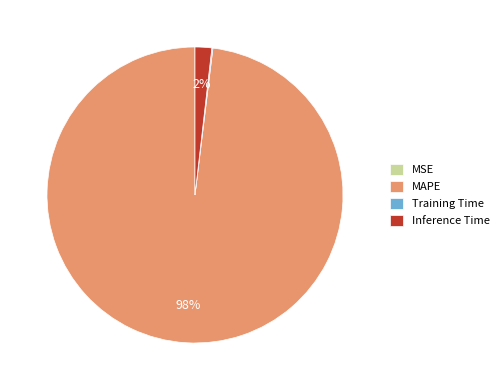

Which slice is the largest?

MAPE